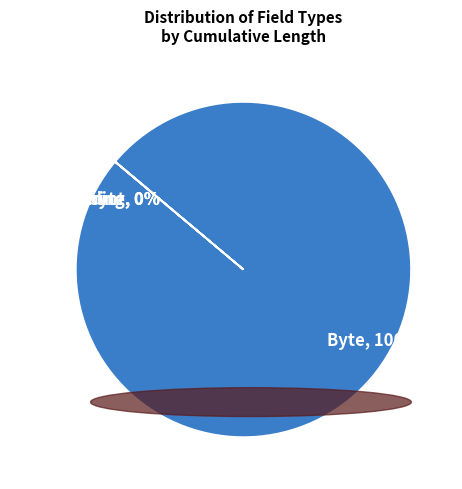

What percentage is the Byte, 100% slice, to the nearest percent?

100%